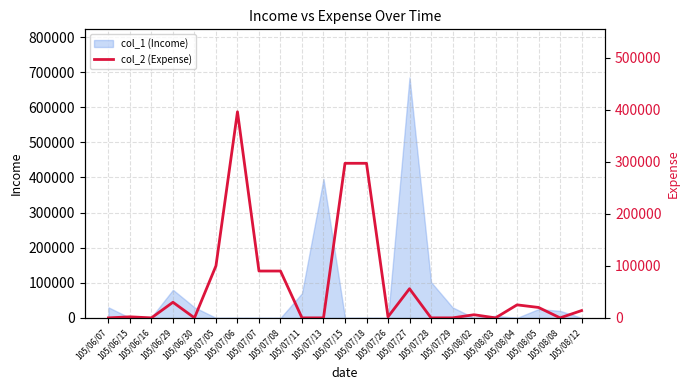

Where is the first local minimum?

105/06/16